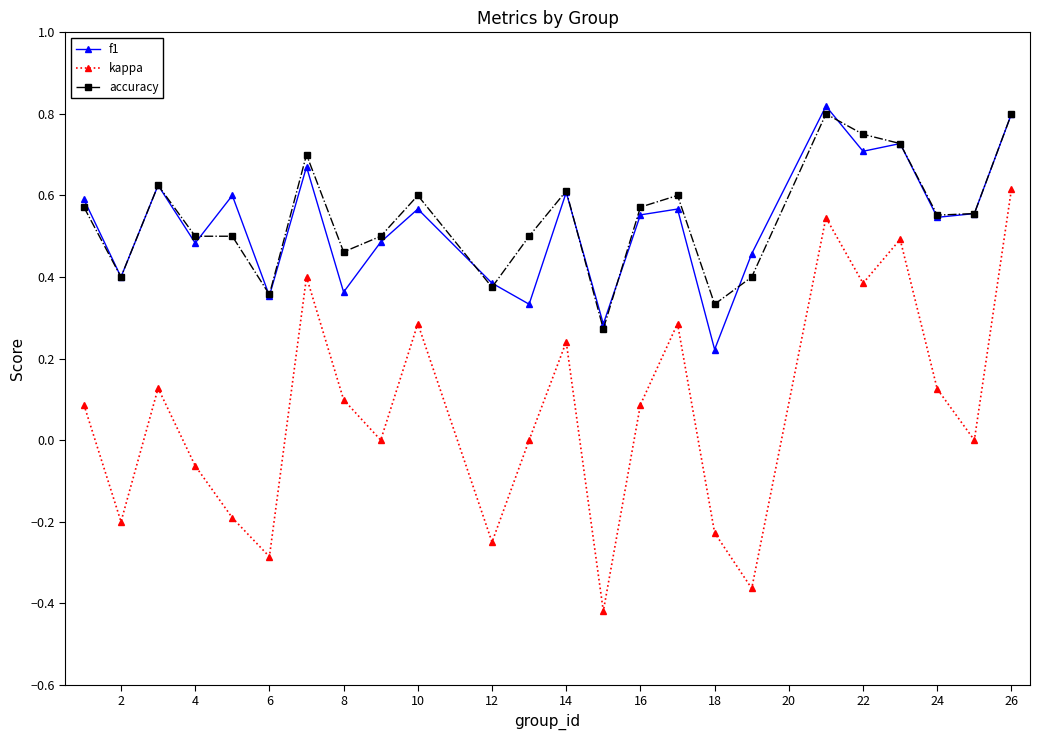

List the series in order of their peak value, lowest first.

kappa, accuracy, f1